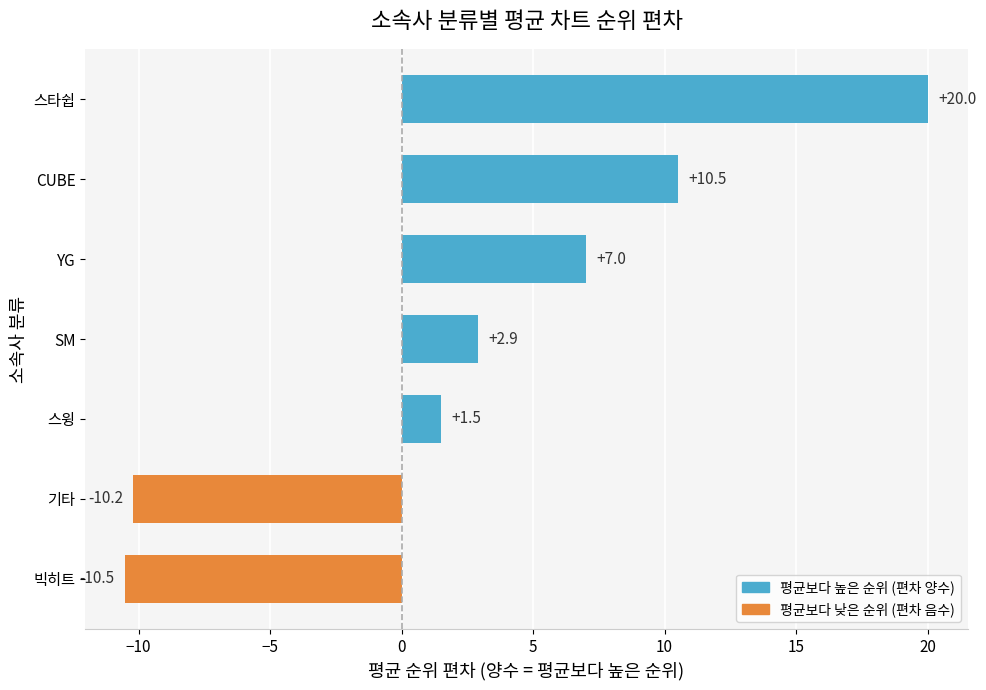

Are the bars horizontal?

Yes